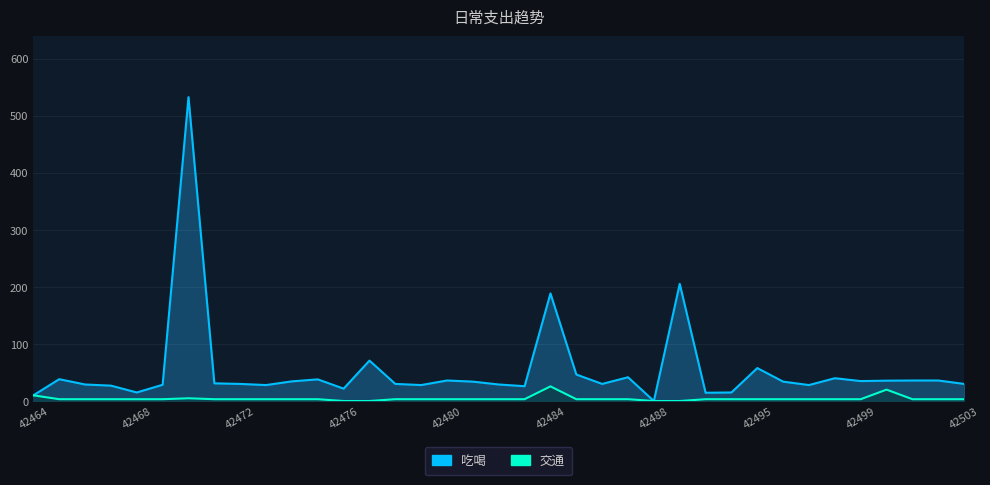

How many data points does each series have?

37